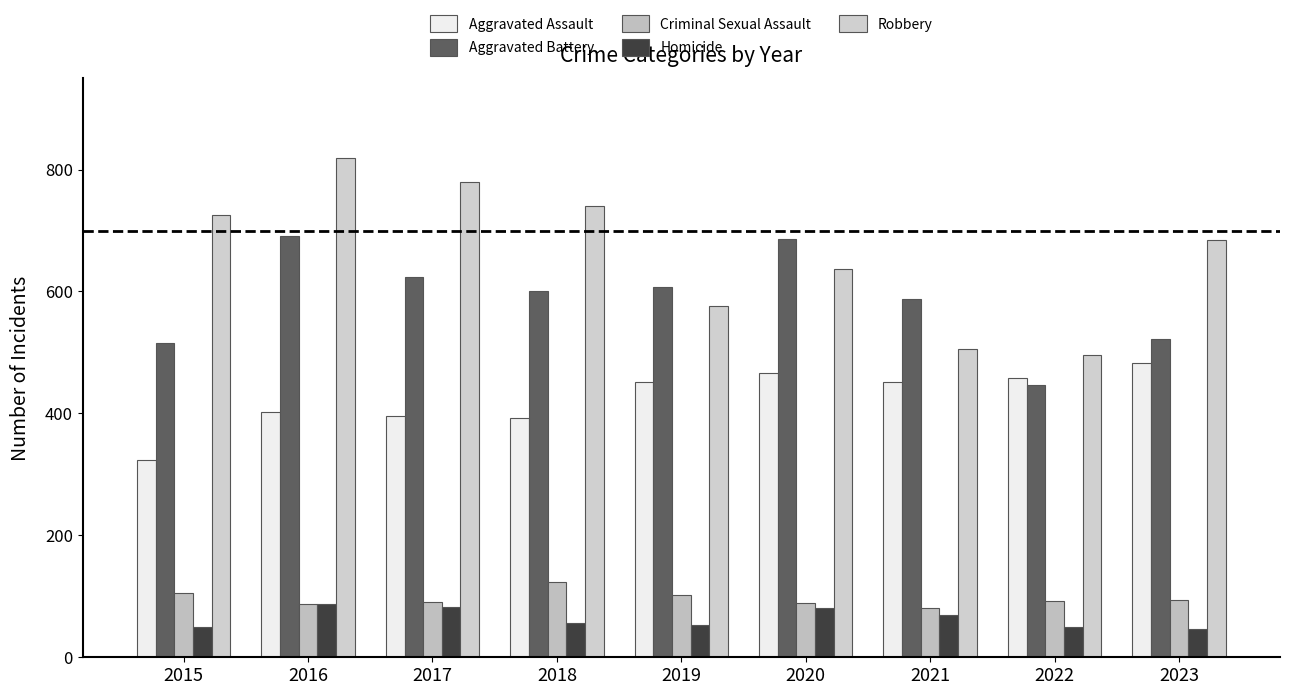

Is it true that Aggravated Assault equals 482 at 2023?

True